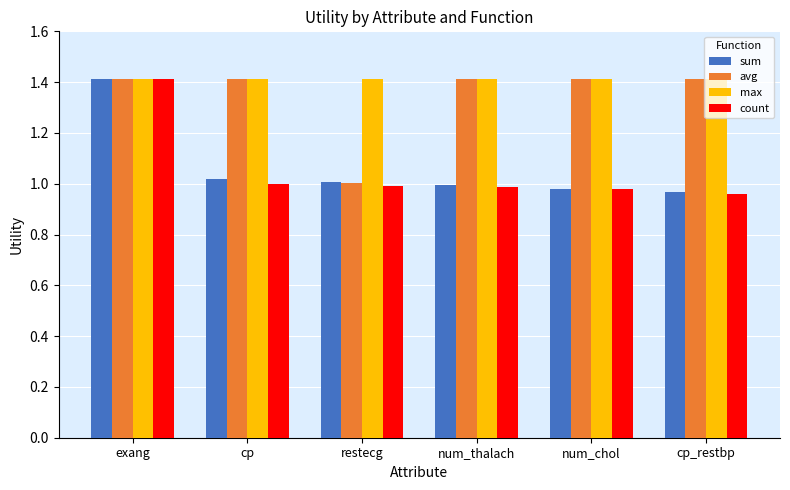

What are all the series names shown in the legend?

sum, avg, max, count